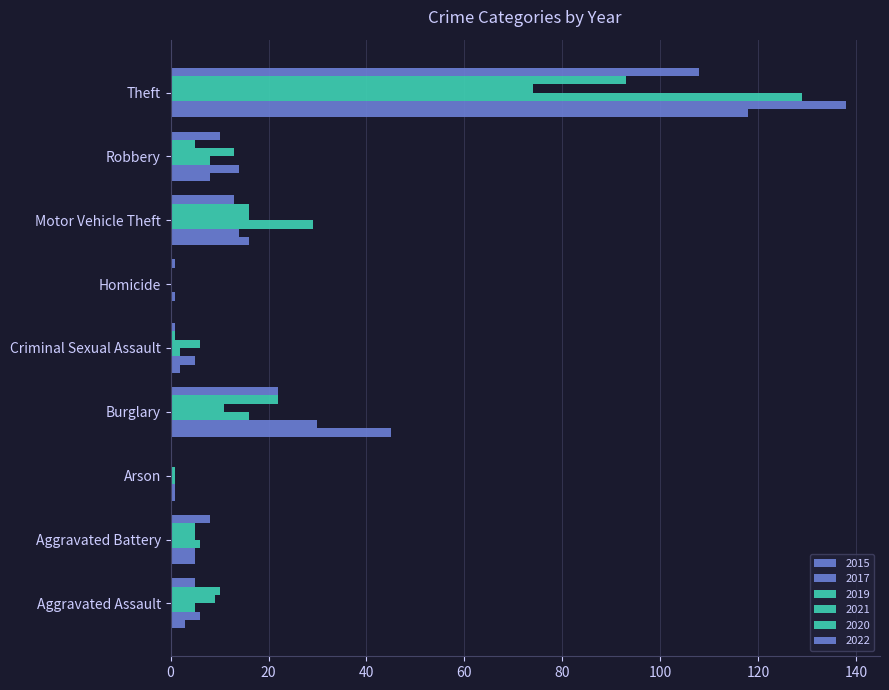

What is the greatest value displayed?

138